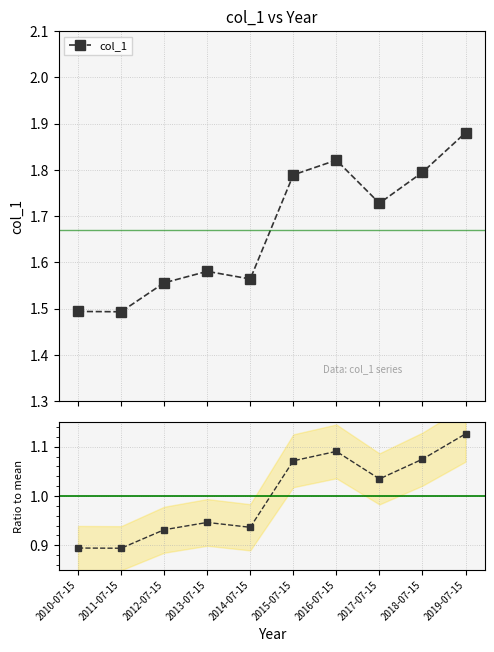

Reading left to right, list all the values displayed in this chart.

col_1: 2010-07-15=1.5	2011-07-15=1.5	2012-07-15=1.6	2013-07-15=1.6	2014-07-15=1.6	2015-07-15=1.8	2016-07-15=1.8	2017-07-15=1.7	2018-07-15=1.8	2019-07-15=1.9
Ratio to mean: 2010-07-15=0.9	2011-07-15=0.9	2012-07-15=0.9	2013-07-15=0.9	2014-07-15=0.9	2015-07-15=1.1	2016-07-15=1.1	2017-07-15=1.0	2018-07-15=1.1	2019-07-15=1.1